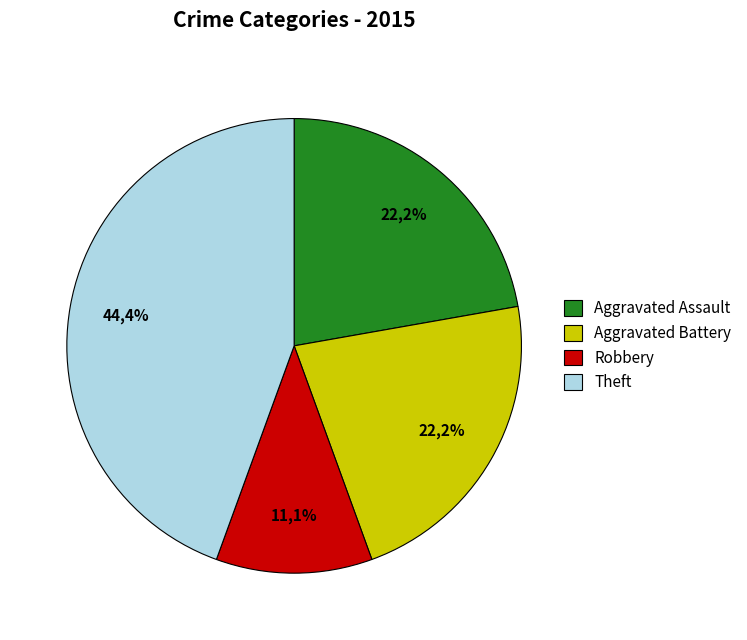

How much of the chart is everything except Aggravated Battery?

77.8%